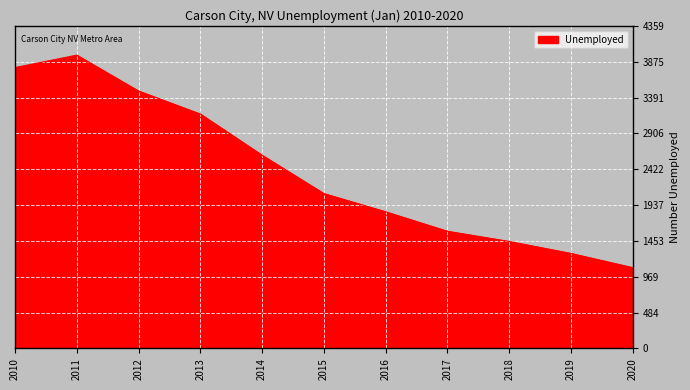

Is it true that the value at 2015 is 2092?

True